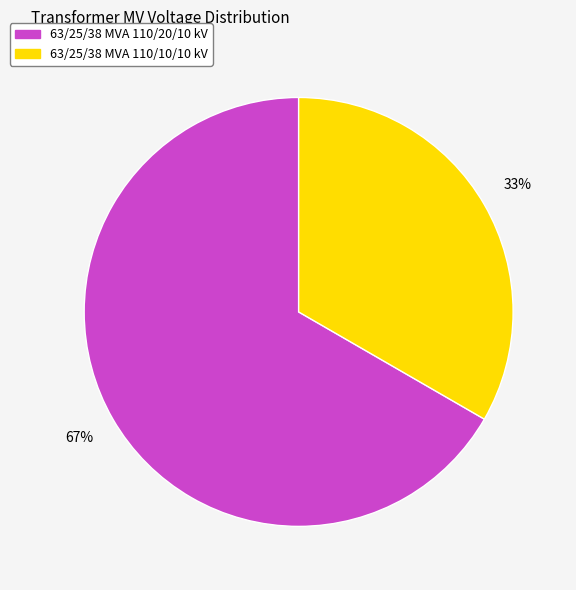

To the nearest percent, what is the combined percentage of 63/25/38 MVA 110/10/10 kV and 63/25/38 MVA 110/20/10 kV?

100%